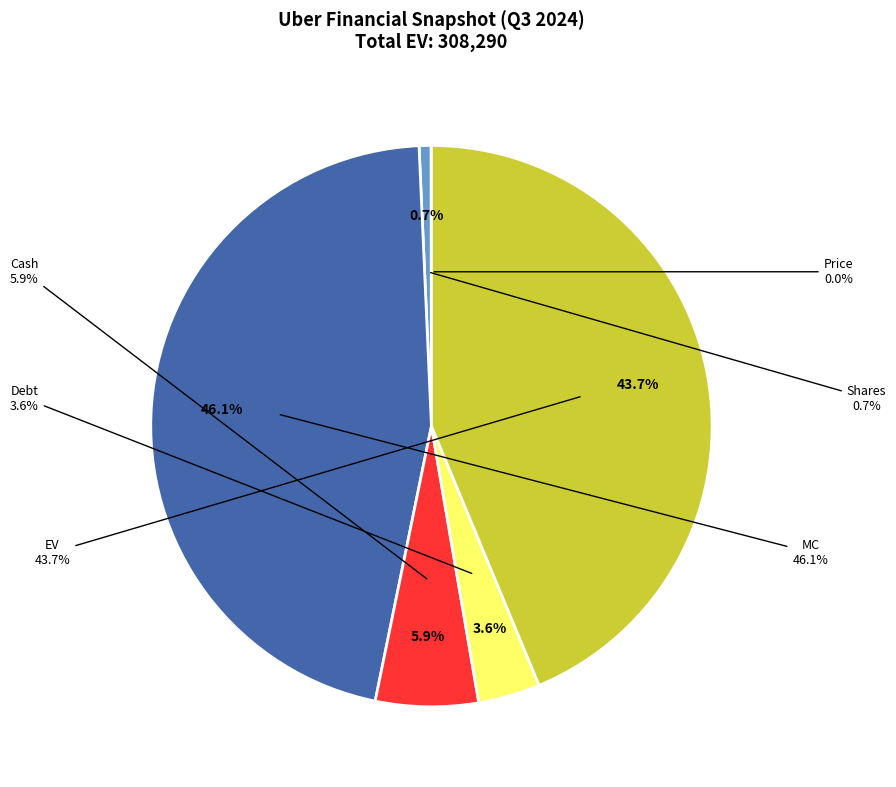

How many slices are in this pie chart?

6